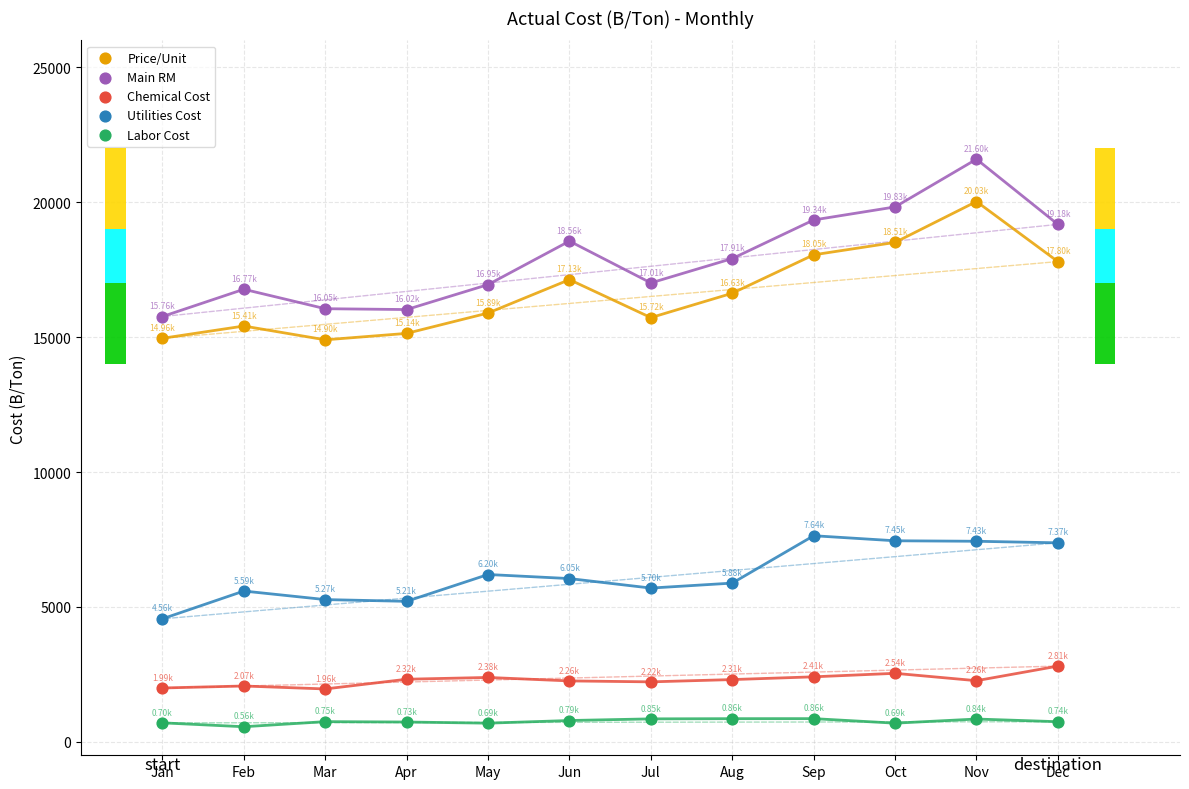

Across all data points, what is the range of X values (max minus min)?

11.0